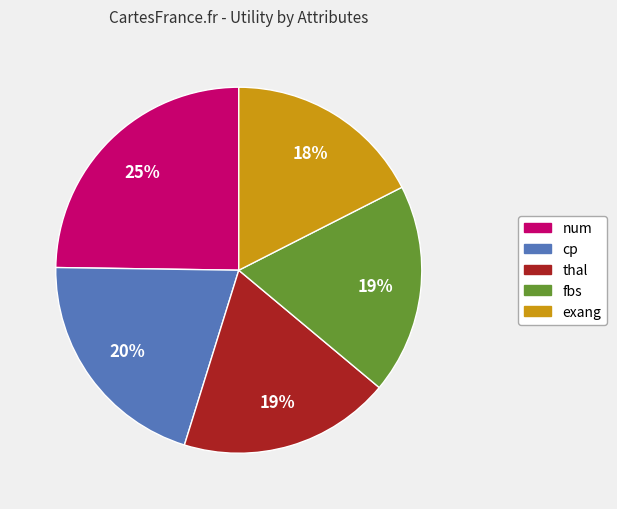

Is there any slice that represents more than half of the pie?

No